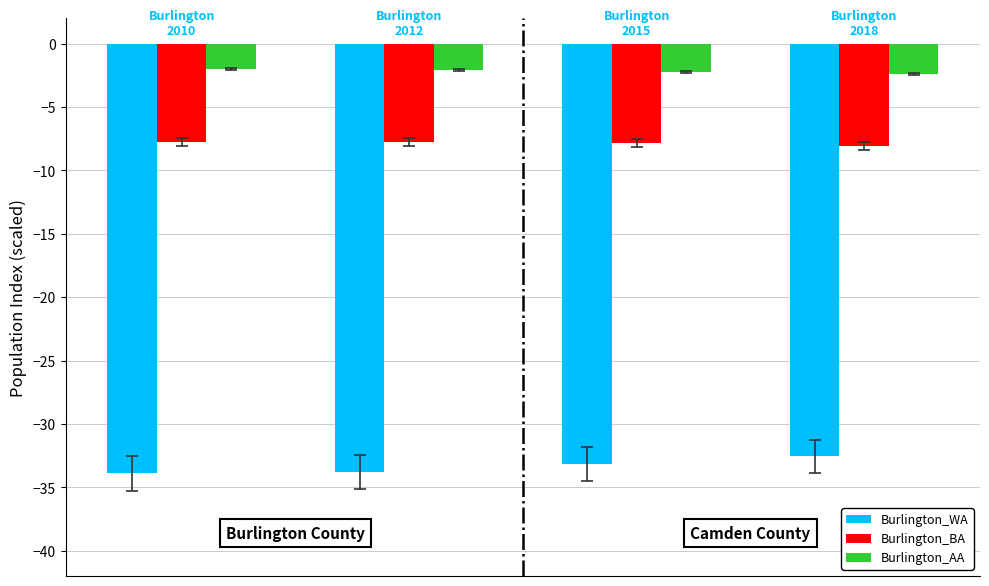

List the series in order of their overall mean, highest first.

Burlington_AA, Burlington_BA, Burlington_WA